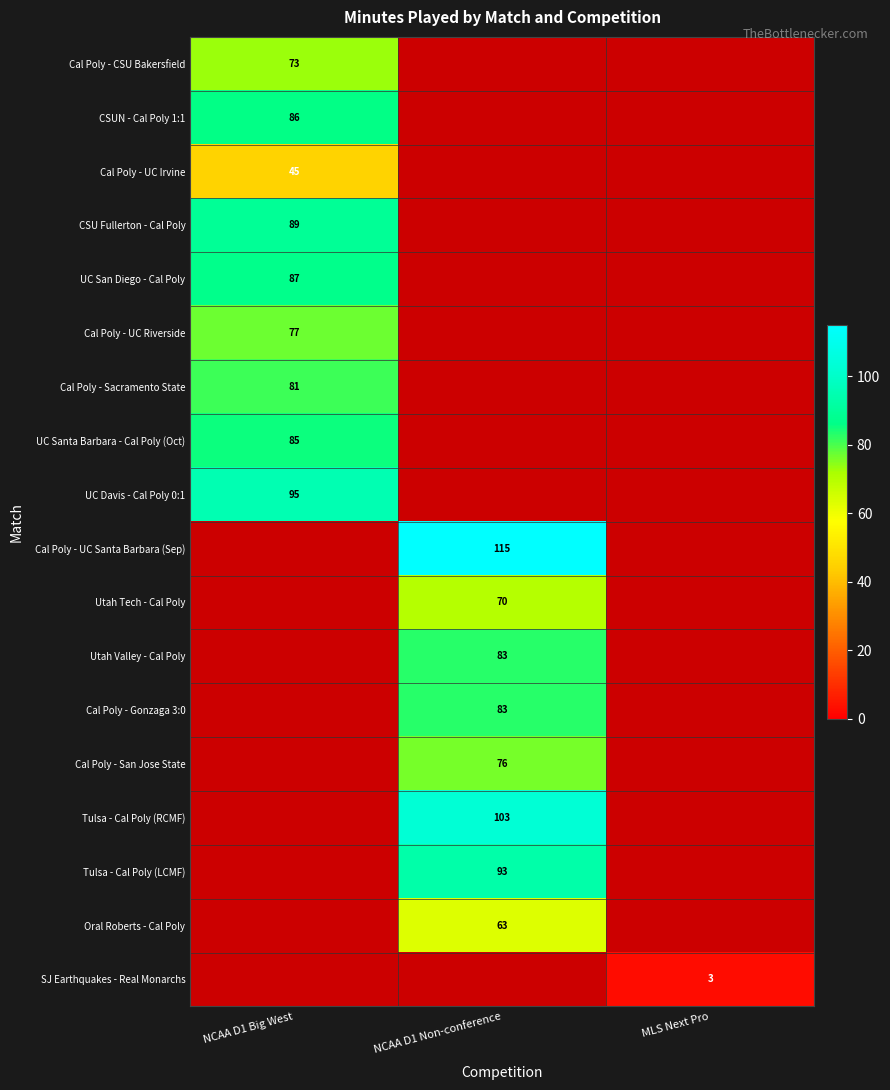

The Cal Poly - UC Santa Barbara (Sep) series shows 115 at NCAA D1 Non-conference. True or false?

True